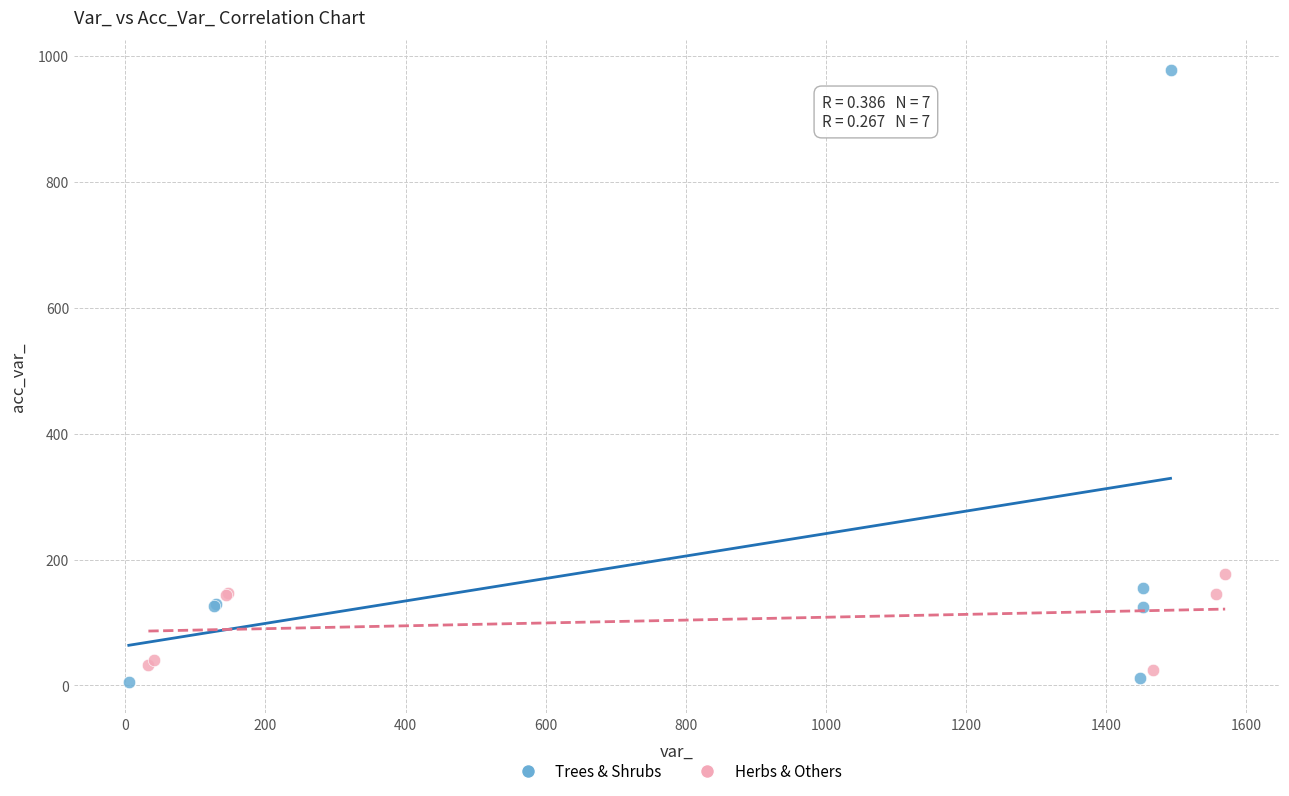

Which series contains the highest Y value?

Trees & Shrubs